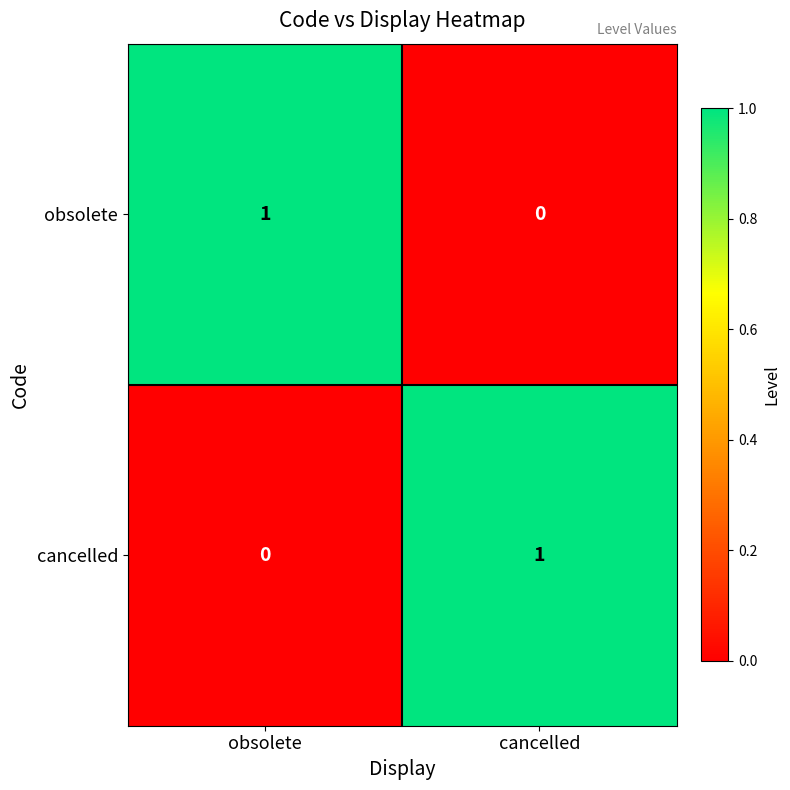

The value of obsolete at cancelled is -1. True or false?

False